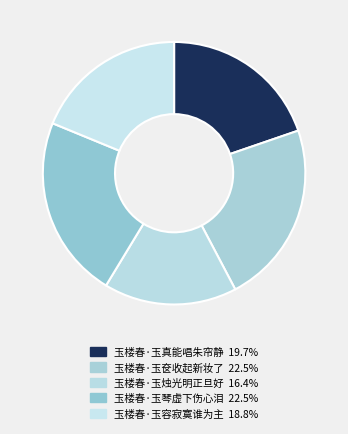

Is there a majority slice in this chart?

No